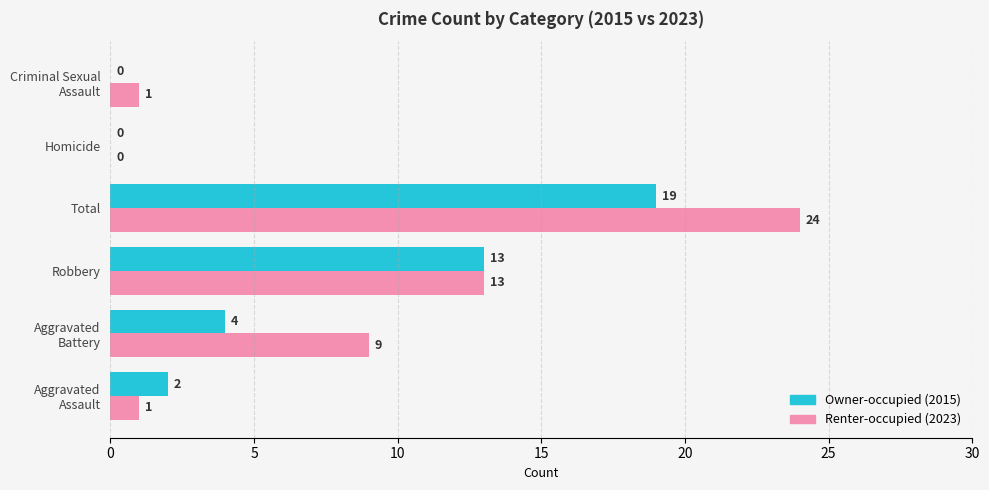

What is the maximum value shown in the chart?

24